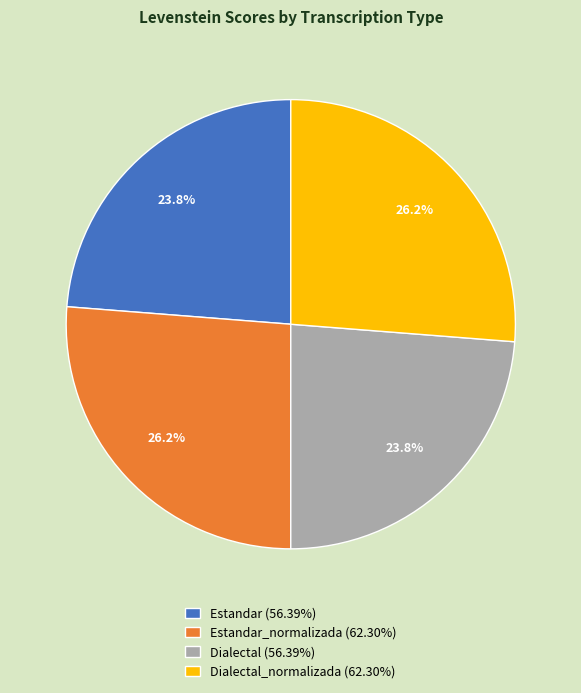

Does Estandar (56.39%) account for over 50% of the chart?

No